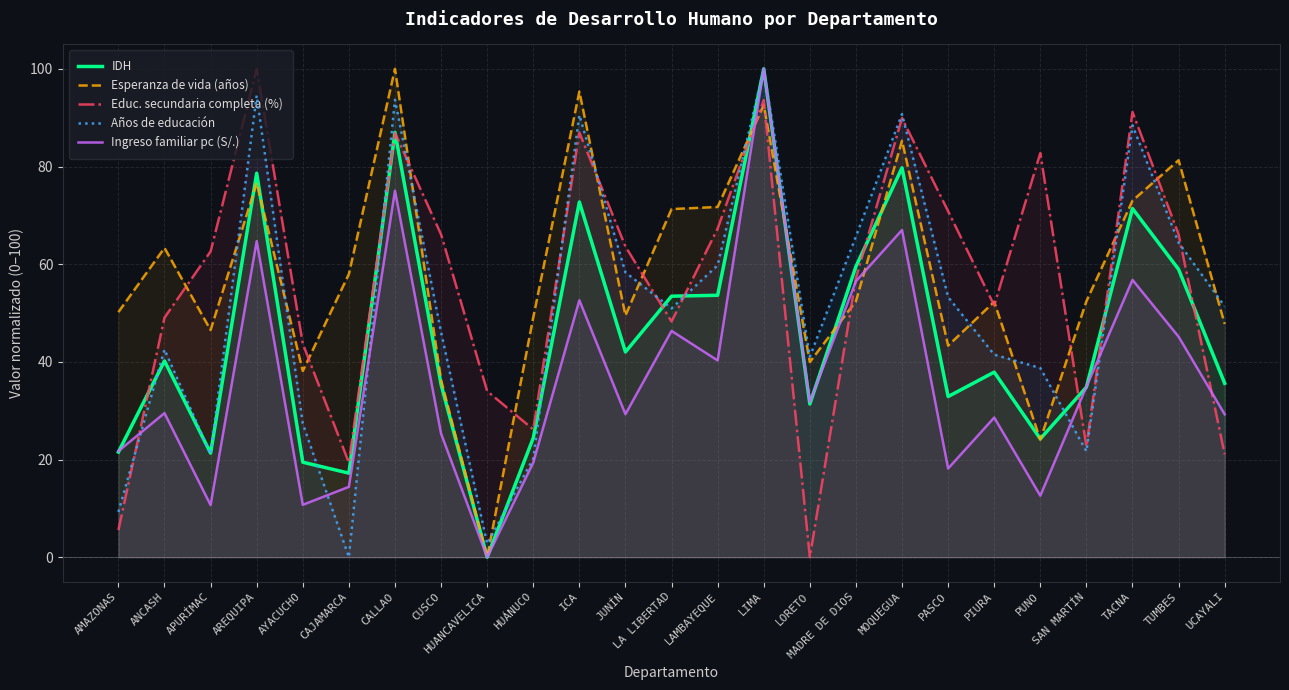

Between AREQUIPA and CALLAO, which series saw the biggest shift?

Esperanza de vida (años)